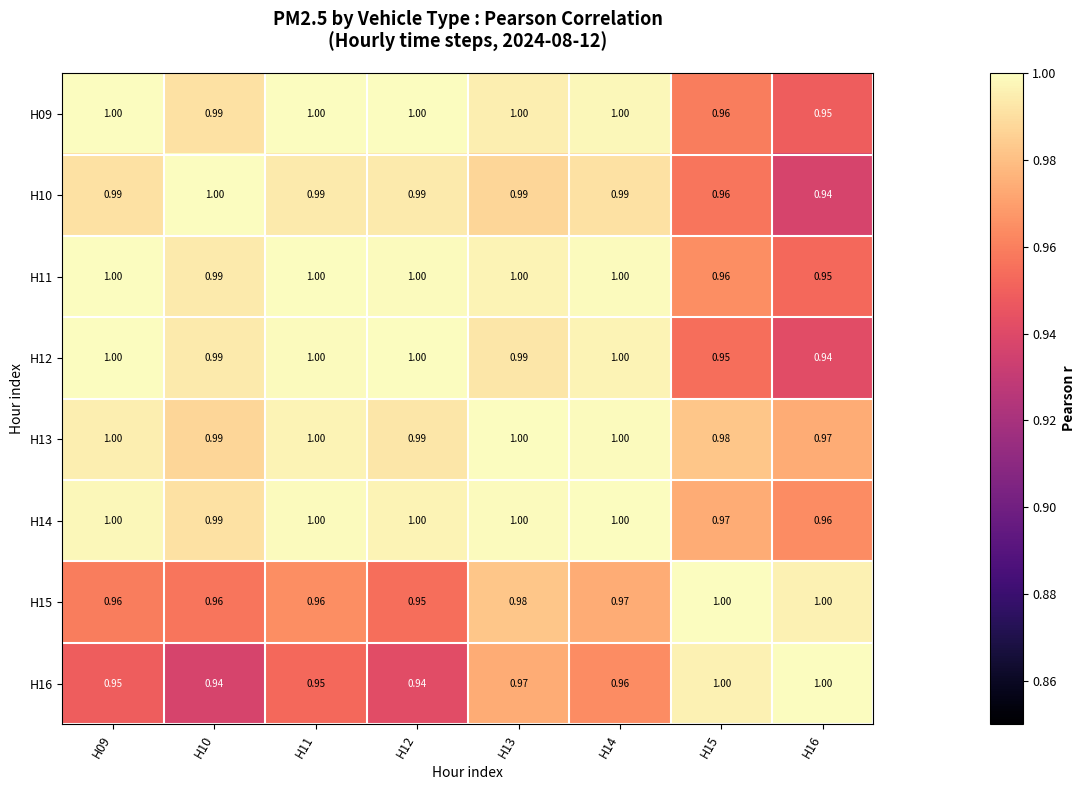

Is the value of H09 at H11 greater than the value of H13 at H15?

Yes